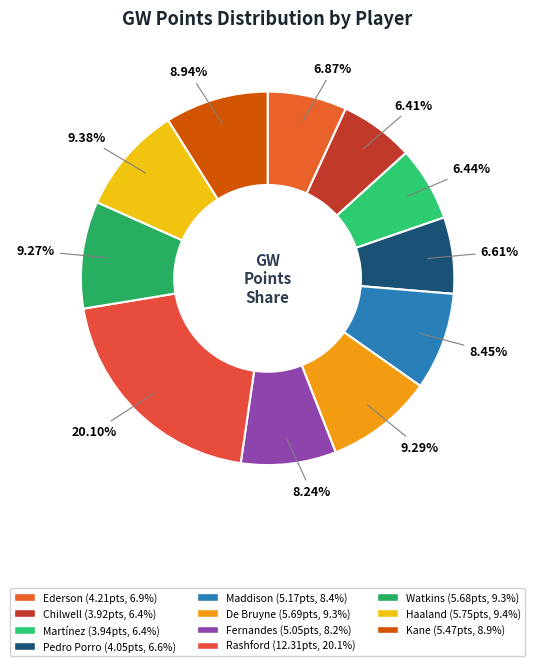

The Kane slice represents 1% of the pie. True or false?

False